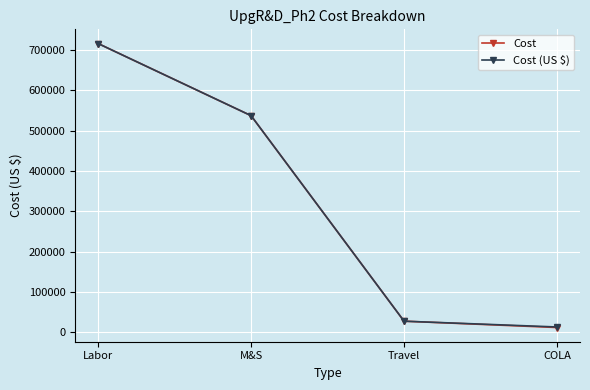

How many data points in Cost (US $) are less than 537294?

2